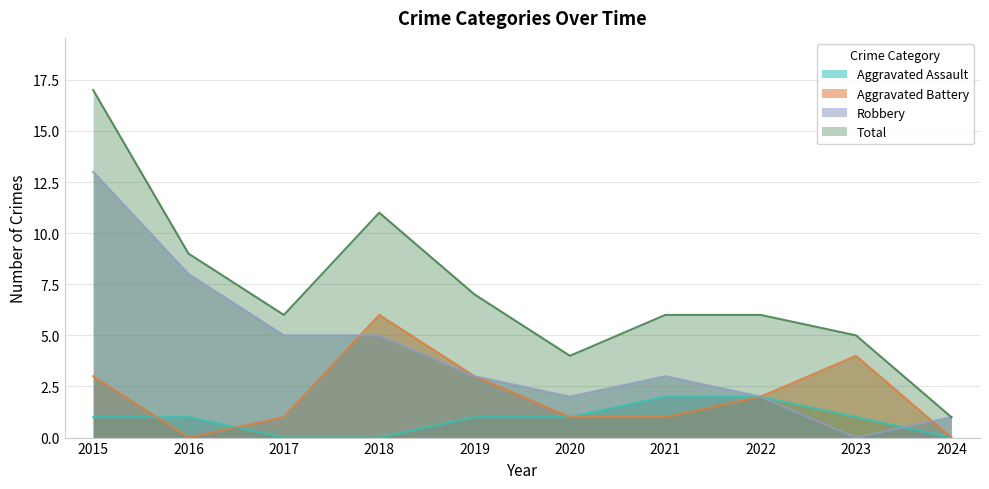

Where do Aggravated Assault and Robbery first cross each other?

2023 and 2024